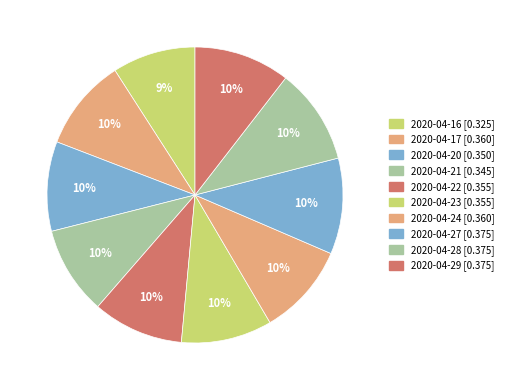

What is the total percentage of 2020-04-17 and 2020-04-28?

20.6%